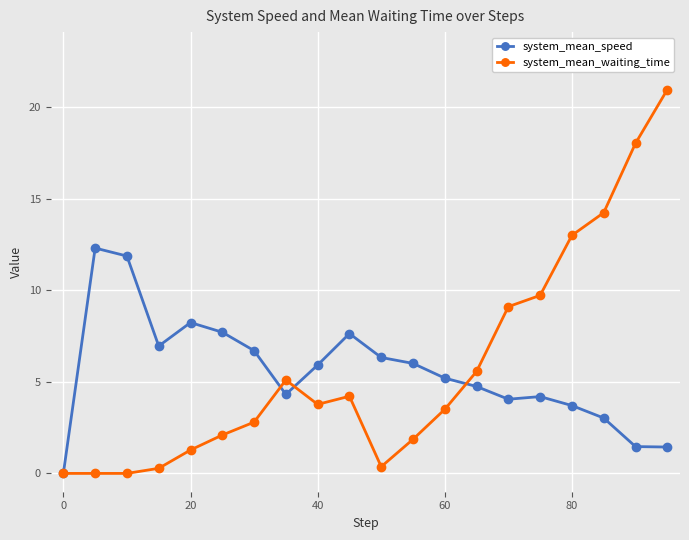

List the series in order of their peak value, lowest first.

system_mean_speed, system_mean_waiting_time